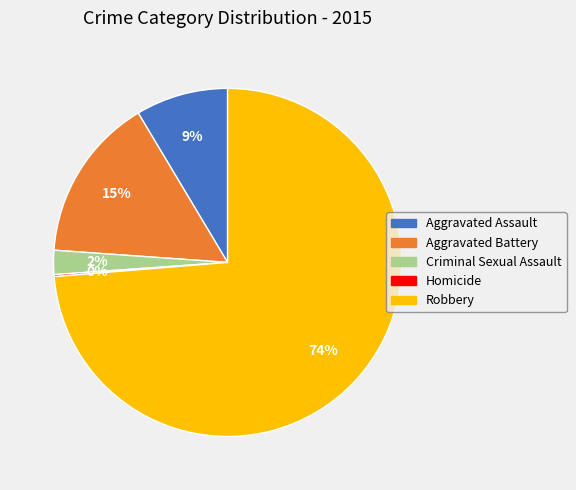

The Criminal Sexual Assault slice represents 2% of the pie. True or false?

True